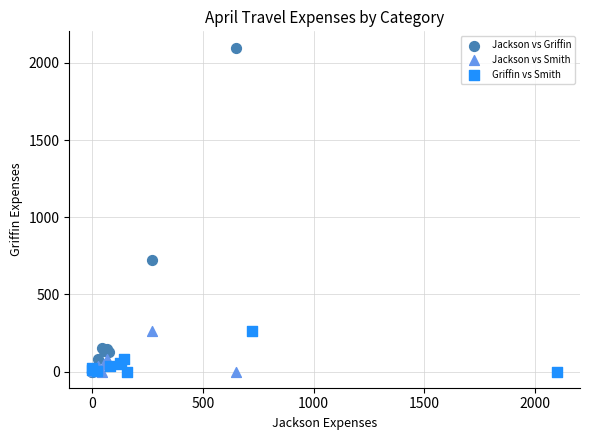

Which series contains the highest Y value?

Jackson vs Griffin